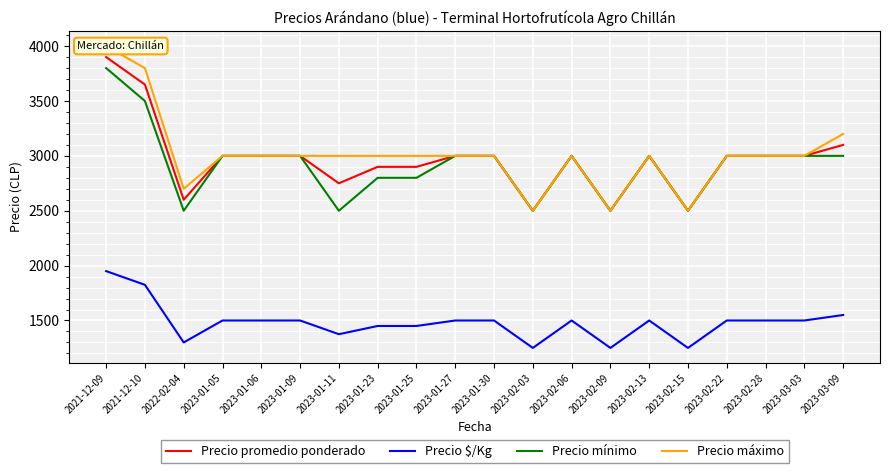

Which series has the largest range (max minus min)?

Precio máximo